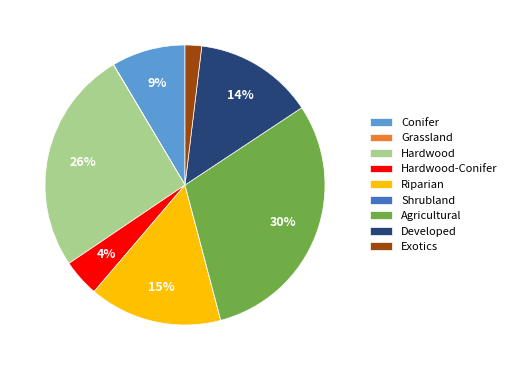

Which has a higher value, Developed or Riparian?

Riparian